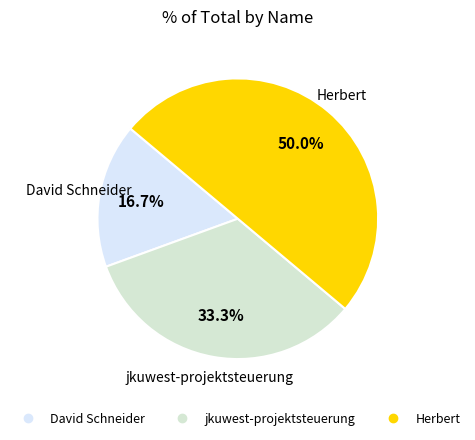

Does David Schneider account for over 50% of the chart?

No